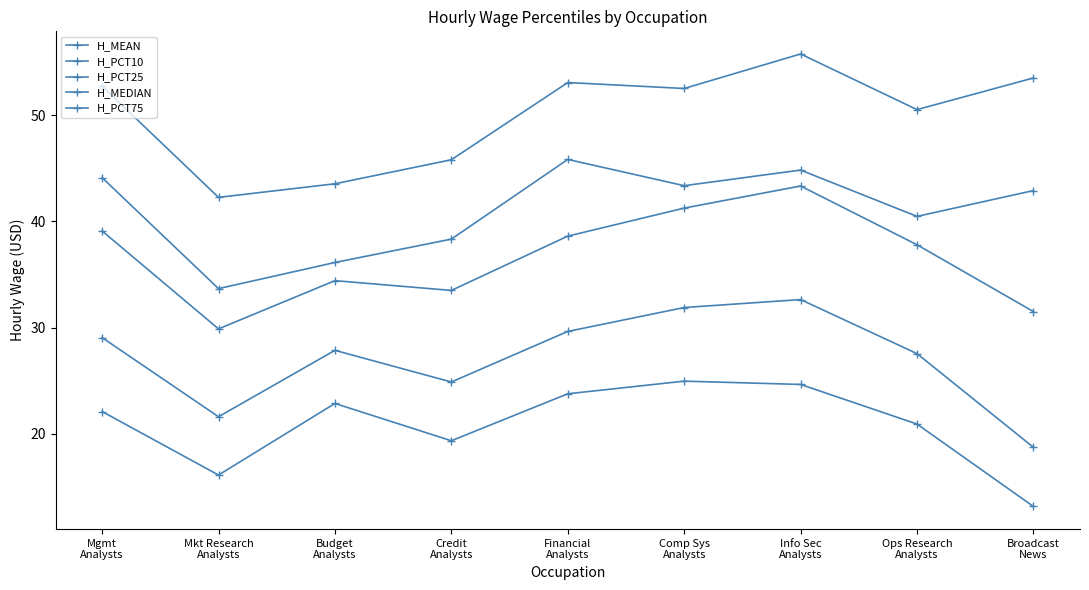

True or false: H_PCT10 and H_MEAN cross at least once.

False